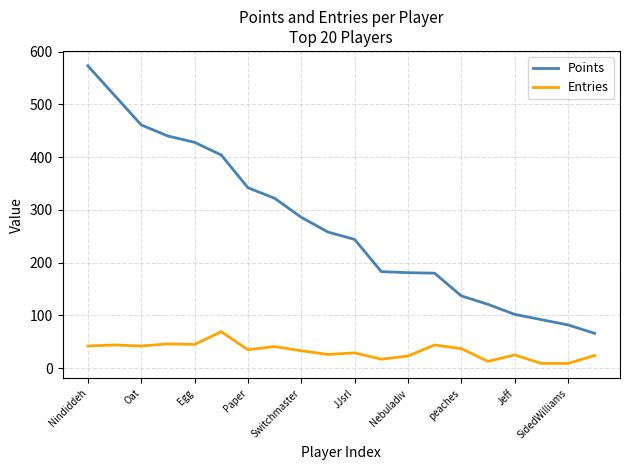

At how many categories does at least one series exceed 356?

6